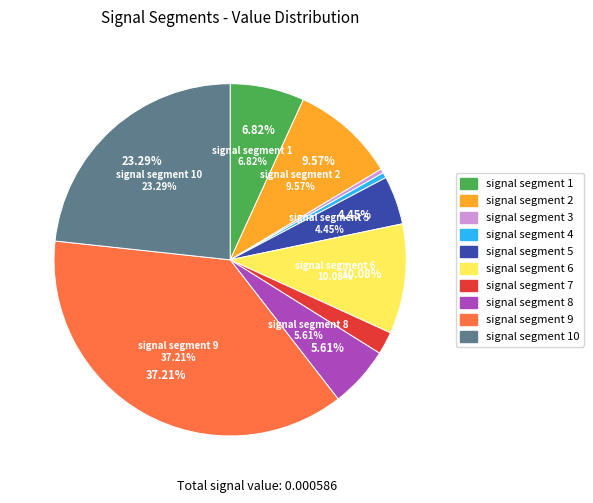

Does signal segment 5 represent more than half of the total?

No